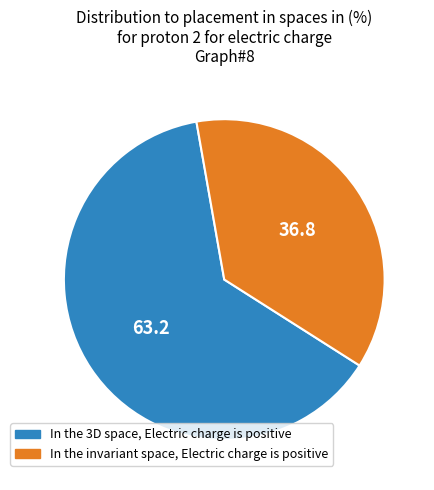

Is it true that In the 3D space, Electric charge is positive is 63% of the pie?

True